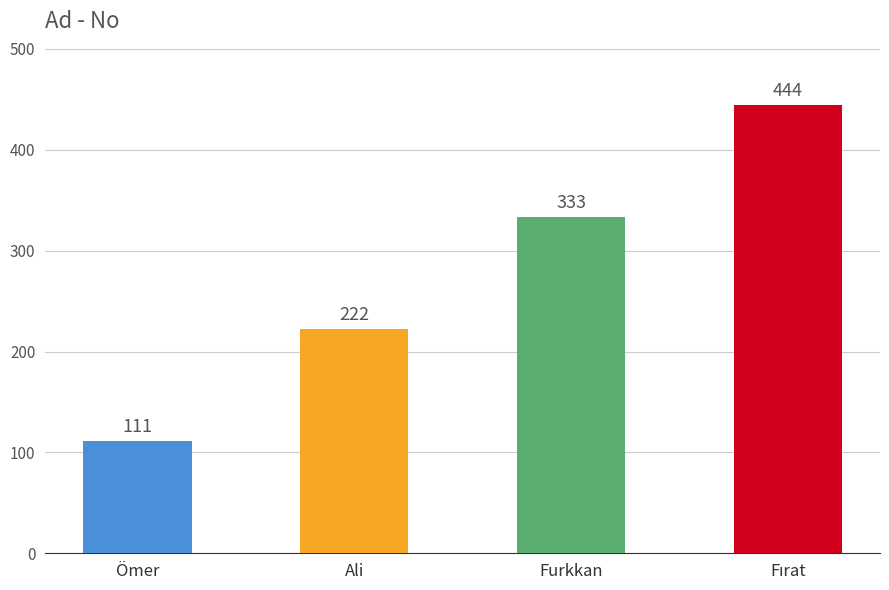

What is the label of the 4th bar from the right?

Ömer